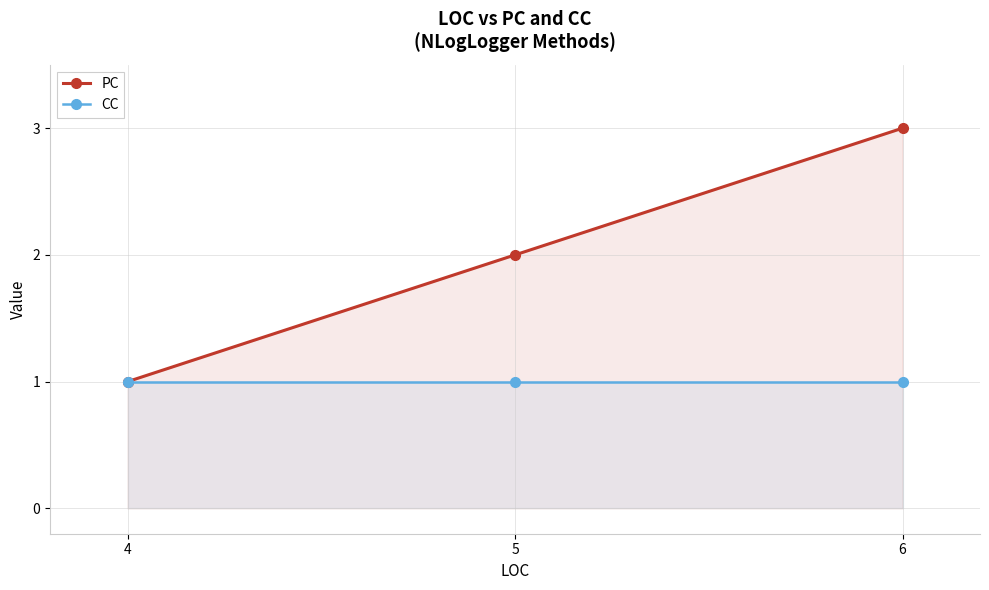

At 4, list the series in order from largest to smallest.

PC, CC